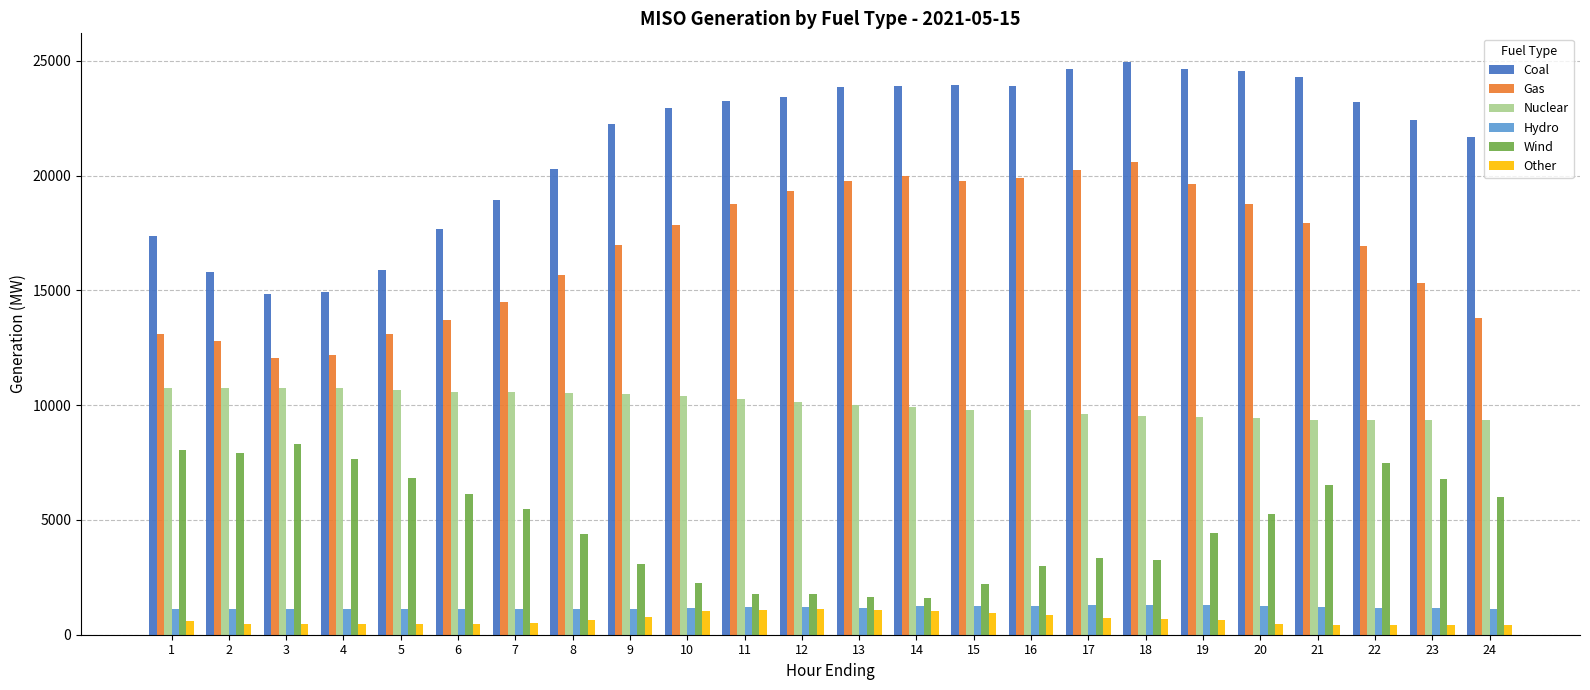

What is the greatest value displayed?

24949.8